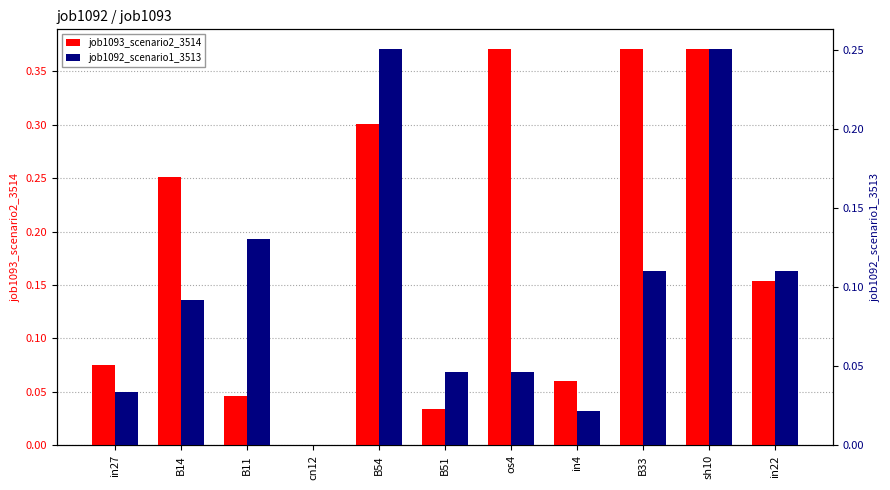

The value of job1092_scenario1_3513 at B33 is 0.2. True or false?

False